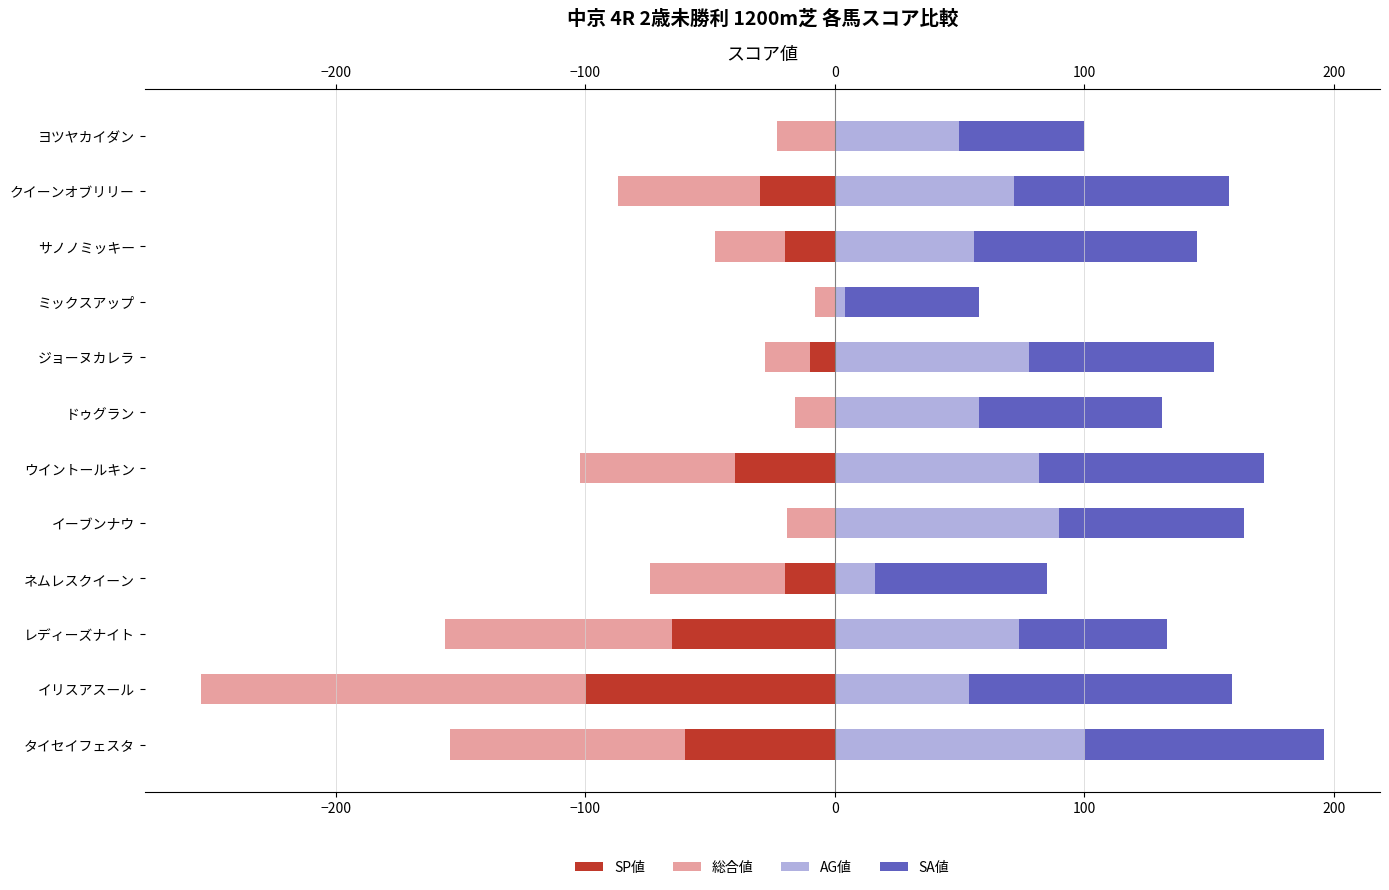

How many distinct data groups are displayed?

4